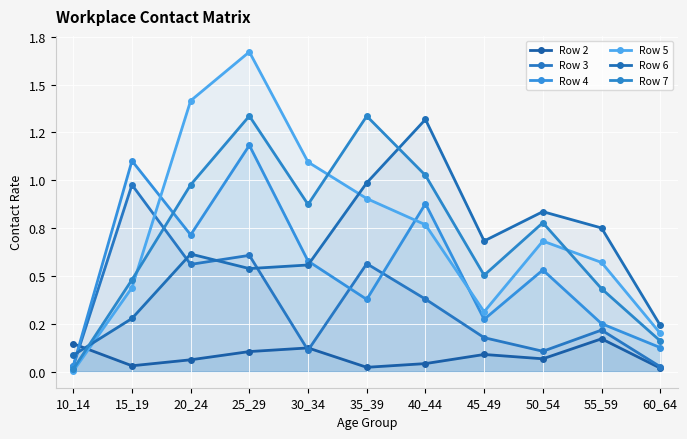

What are all the series names shown in the legend?

Row 2, Row 3, Row 4, Row 5, Row 6, Row 7